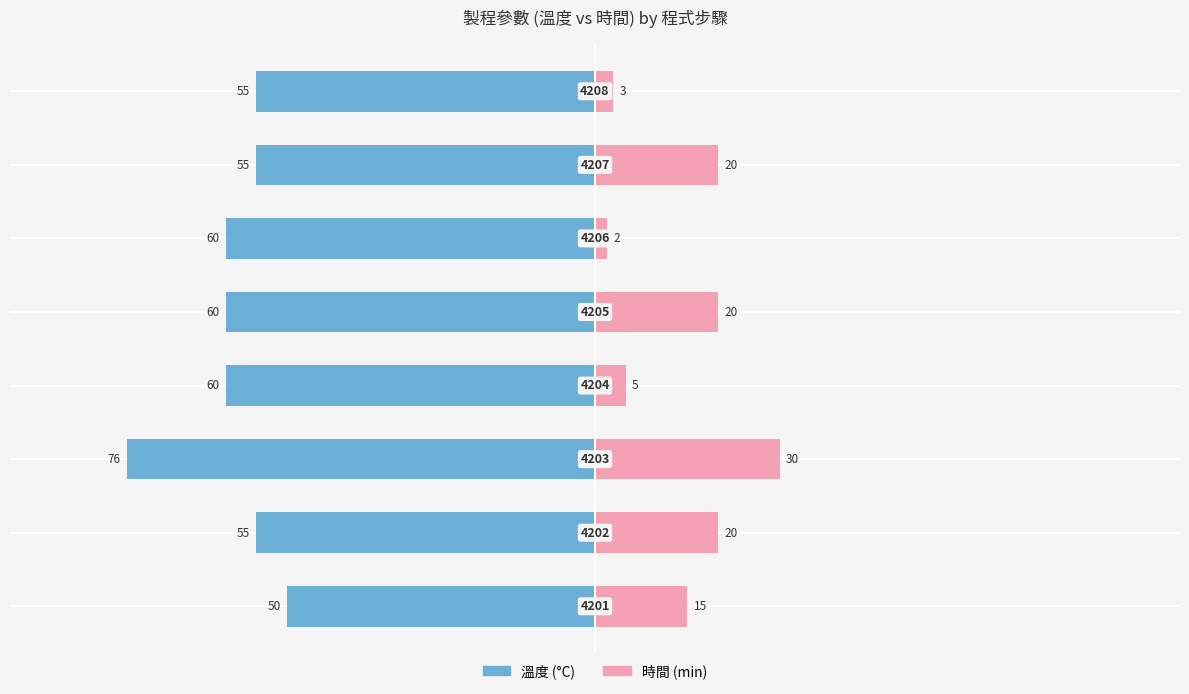

How many values in the 時間 series are below 20?

4